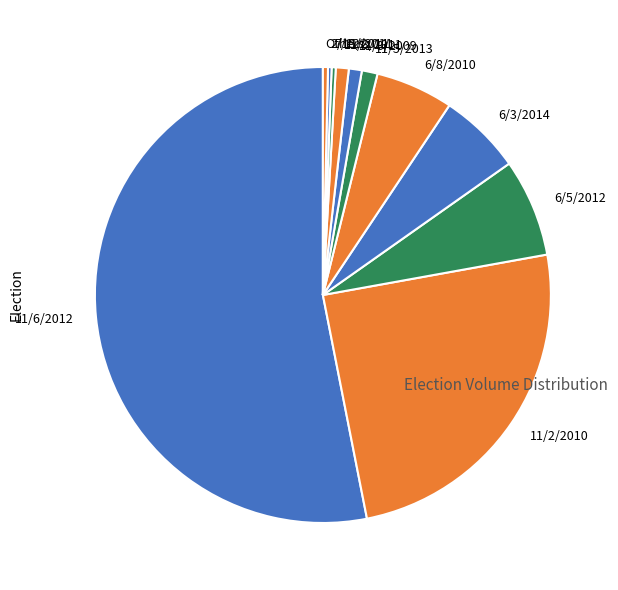

Which has a higher value, 11/5/2013 or 11/2/2010?

11/2/2010